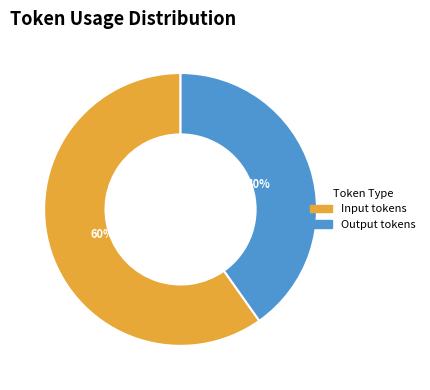

What is the ratio of the value at Input tokens to the value at Output tokens?

1.5